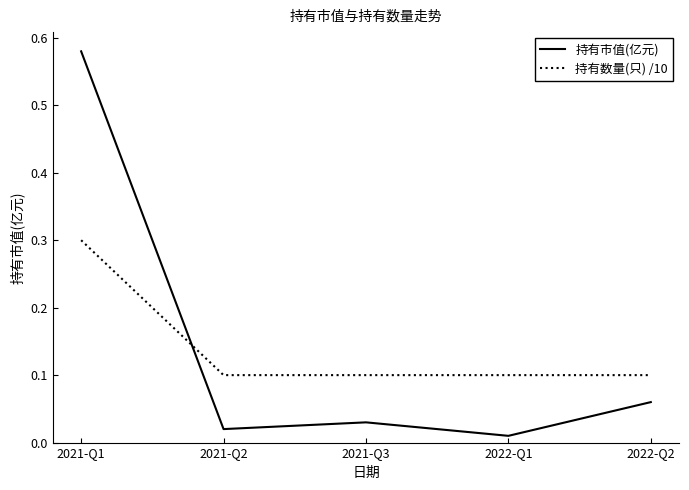

At which category does the chart reach its minimum across all series?

2022-Q1